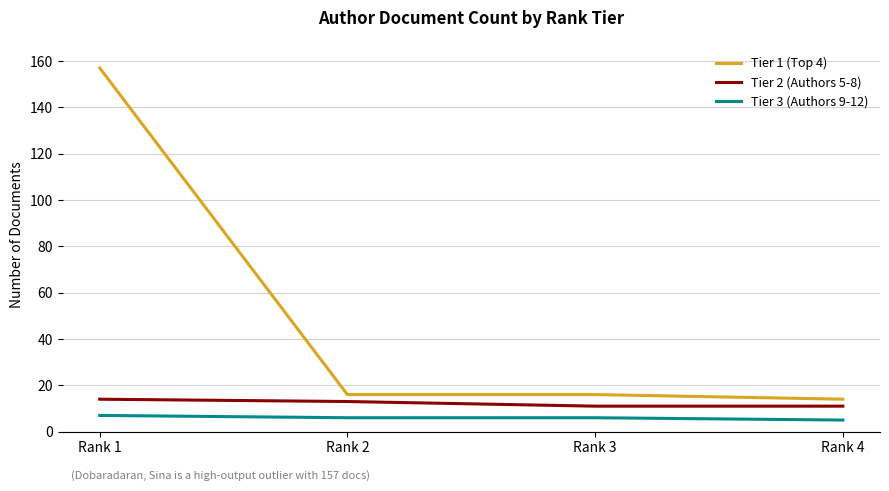

The value of Tier 2 (Authors 5-8) at Rank 3 is 11. True or false?

True